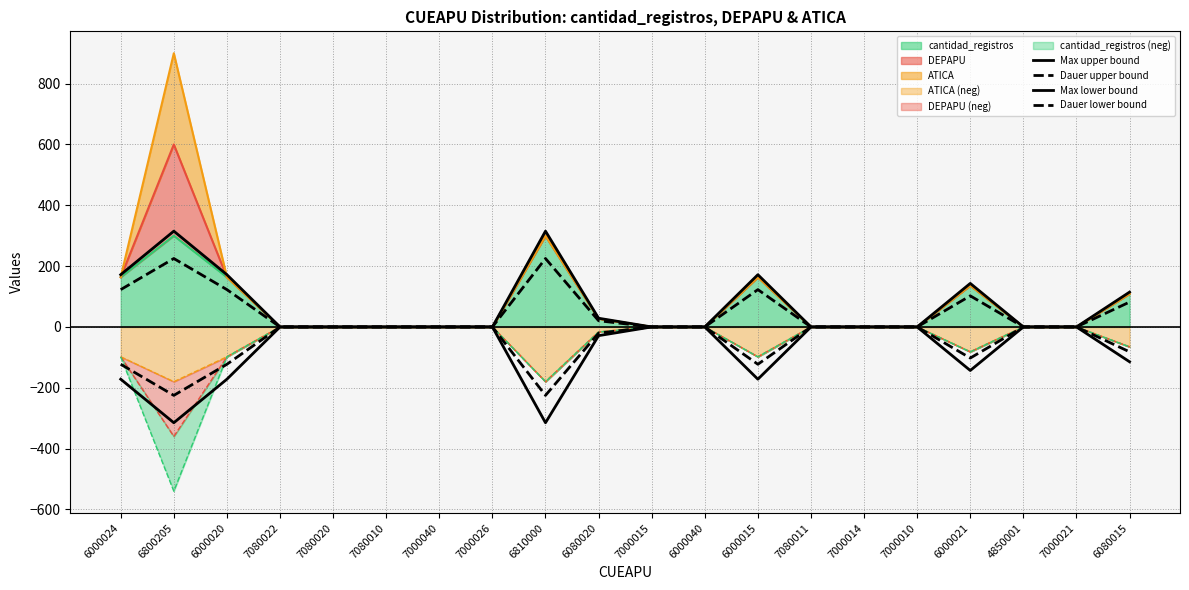

How many data points in Dauer lower bound are less than 0?

8